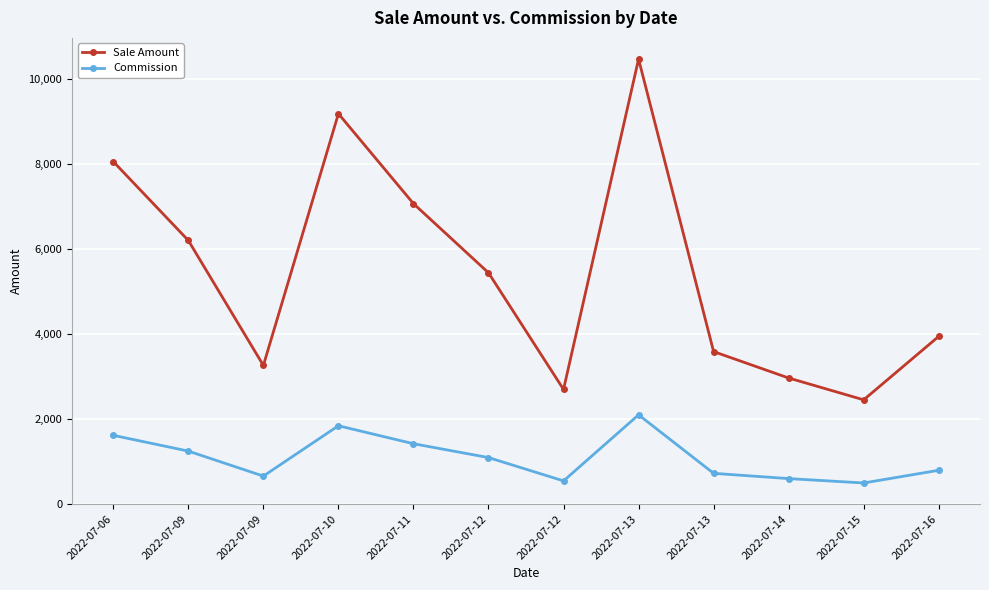

At 2022-07-06, list the series in order from largest to smallest.

Sale Amount, Commission